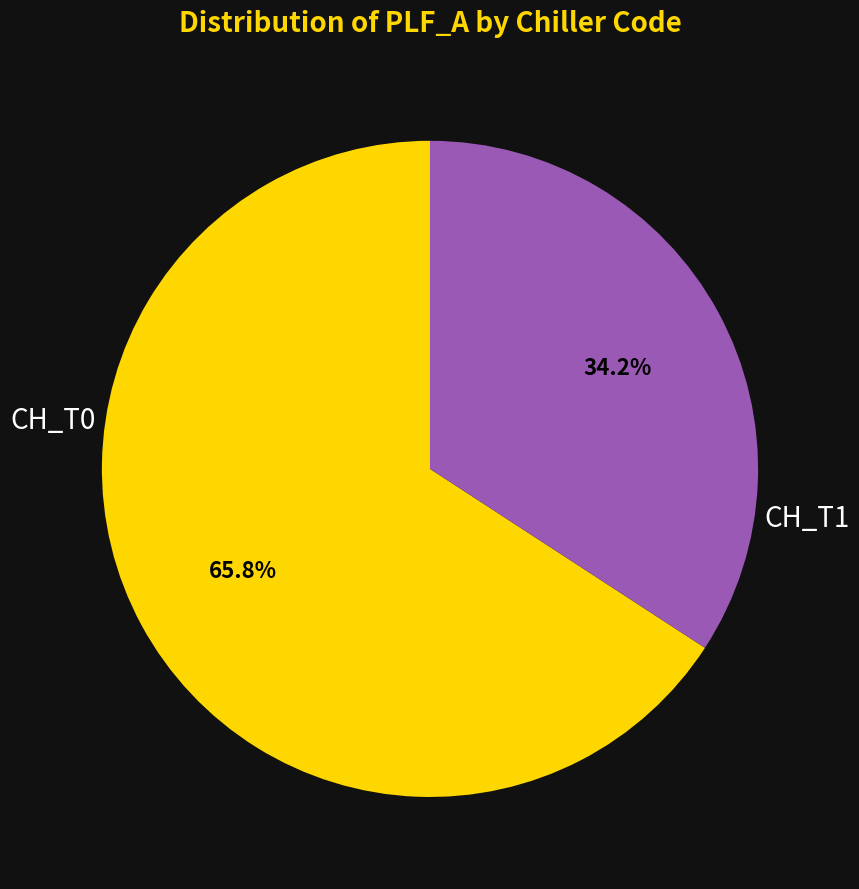

Which slice is the smallest?

CH_T1